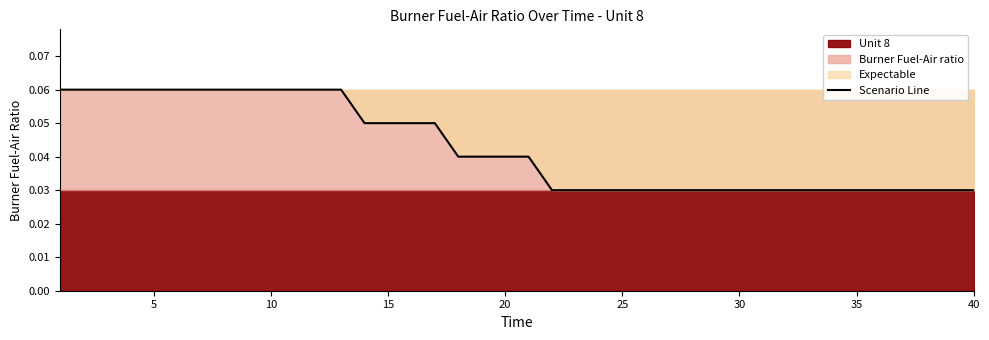

How many data points does each series have?

40